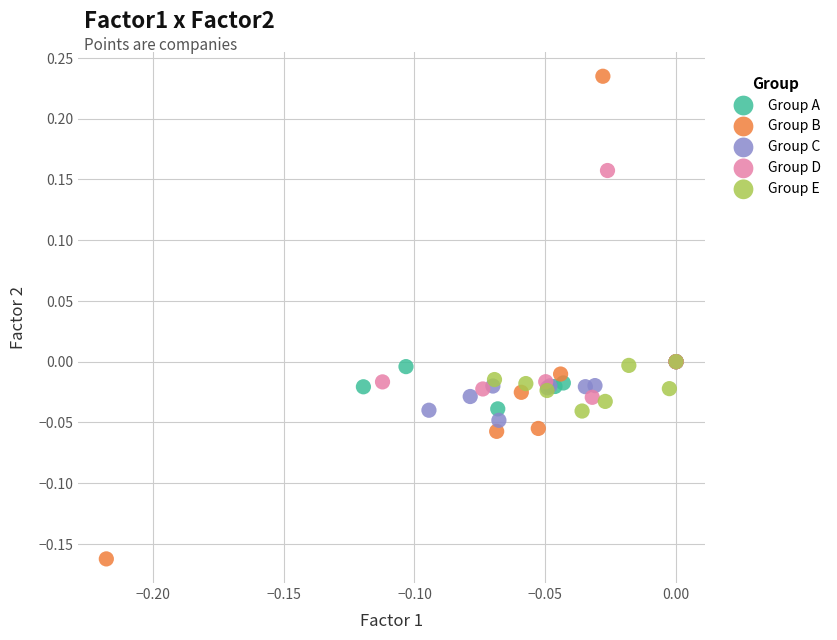

Which series reaches the maximum Y coordinate?

Group B